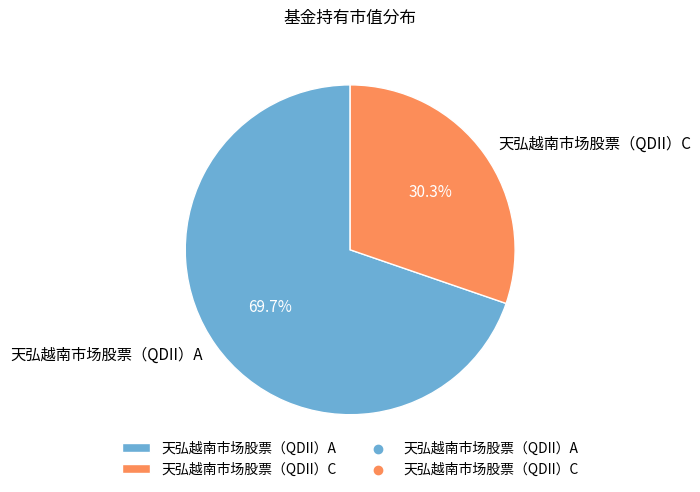

Which slice is the largest?

天弘越南市场股票（QDII）A